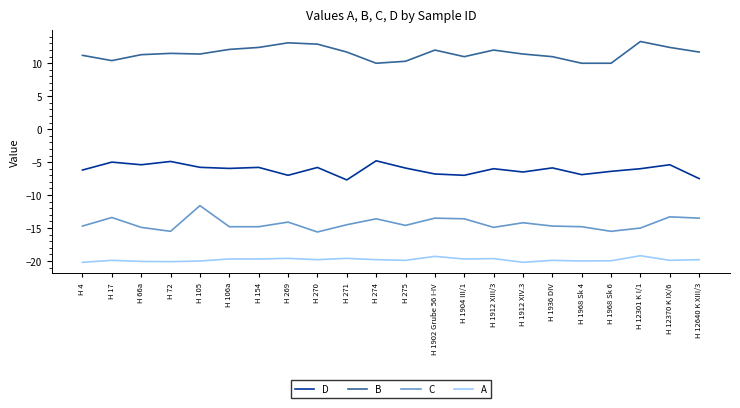

What is the difference between the maximum and minimum values in the A series?

1.0